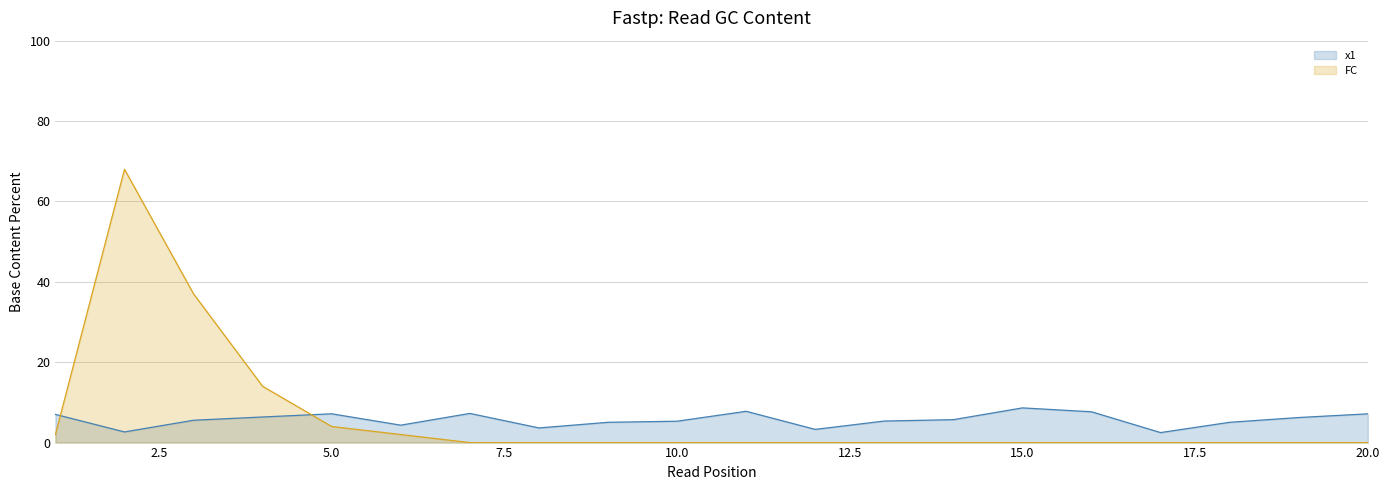

How many values in FC are above zero?

6